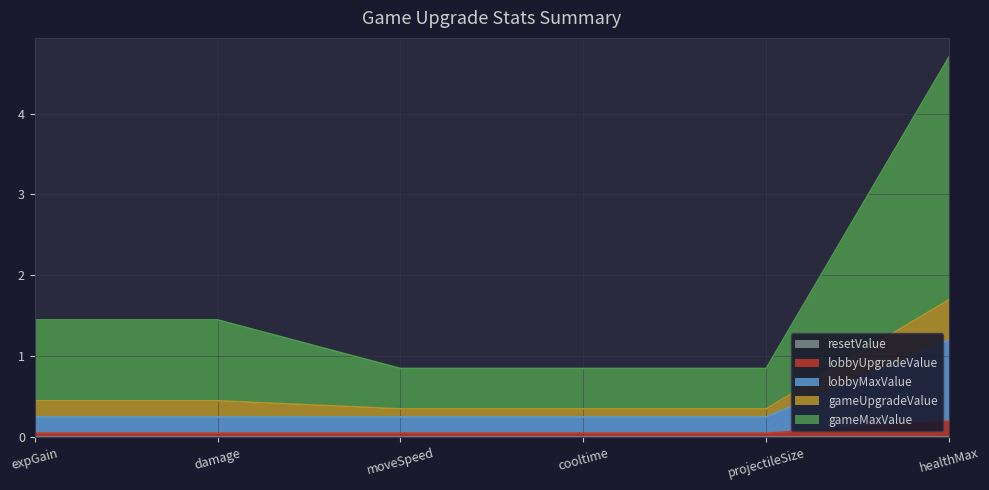

At which category is the sum across all series the highest?

healthMax